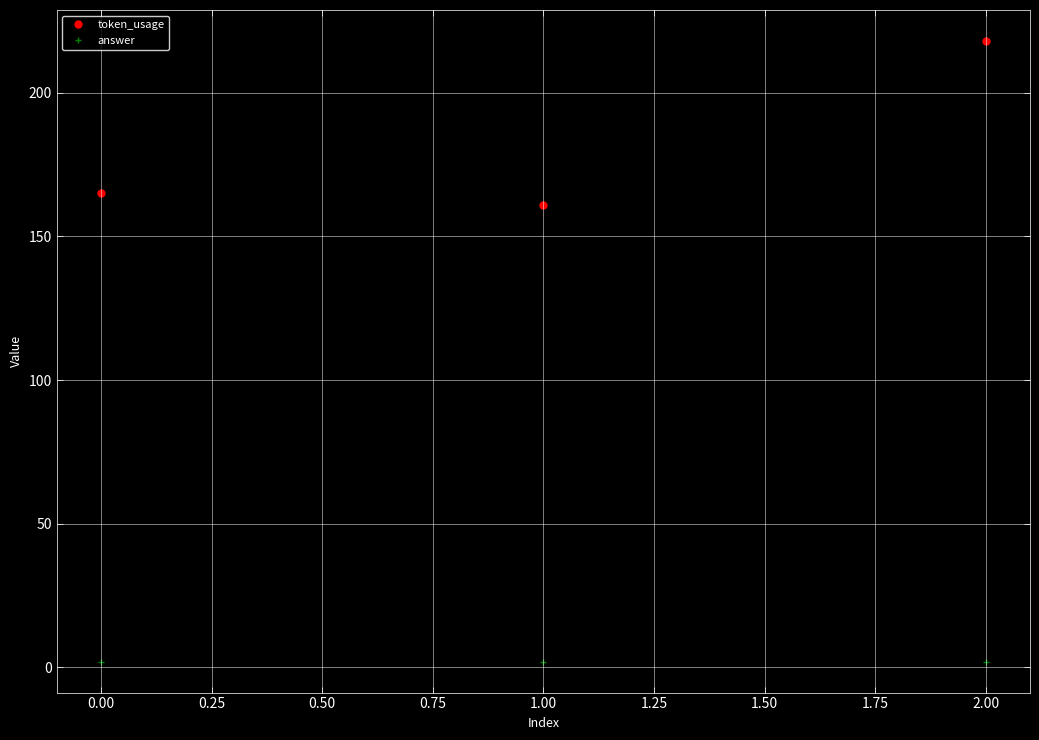

What is the sum of all token_usage values?

544